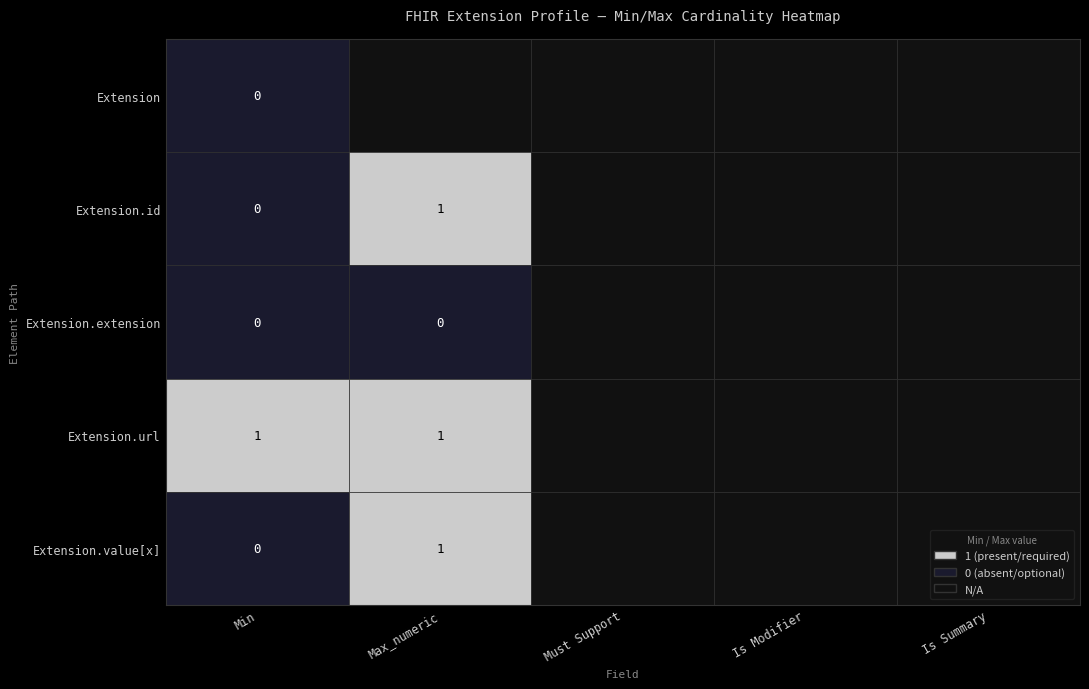

Which series has the largest total across all categories?

Extension.url